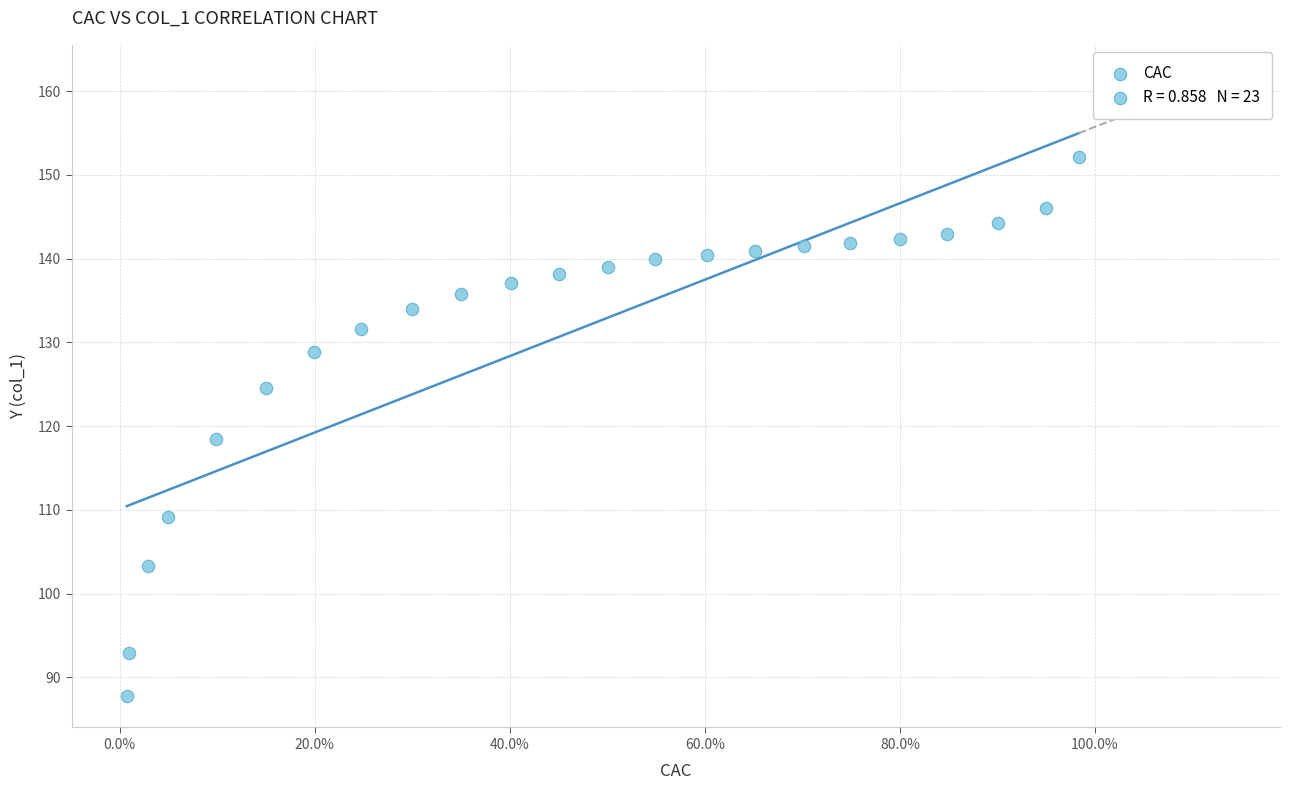

What is the range of X values (max minus min)?

1.0